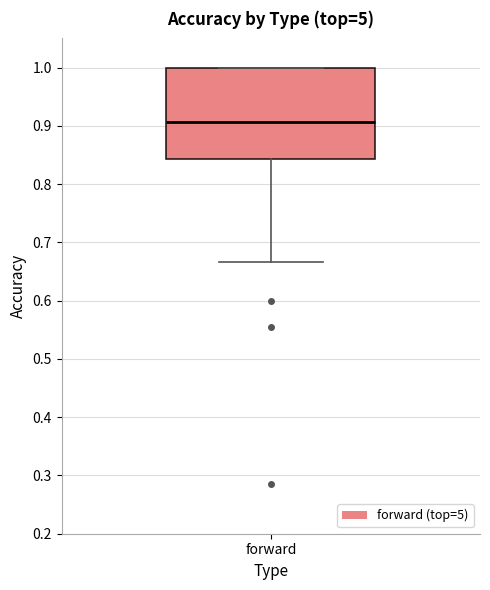

Transcribe this box plot: give where the median line is, the range the box spans, and where the two whiskers end, as read against the y-axis. The values are not printed on the chart, so give them approximately, as read against the axis.

median 0.91, box 0.84 to 1.00, whiskers 0.67 to 1.00